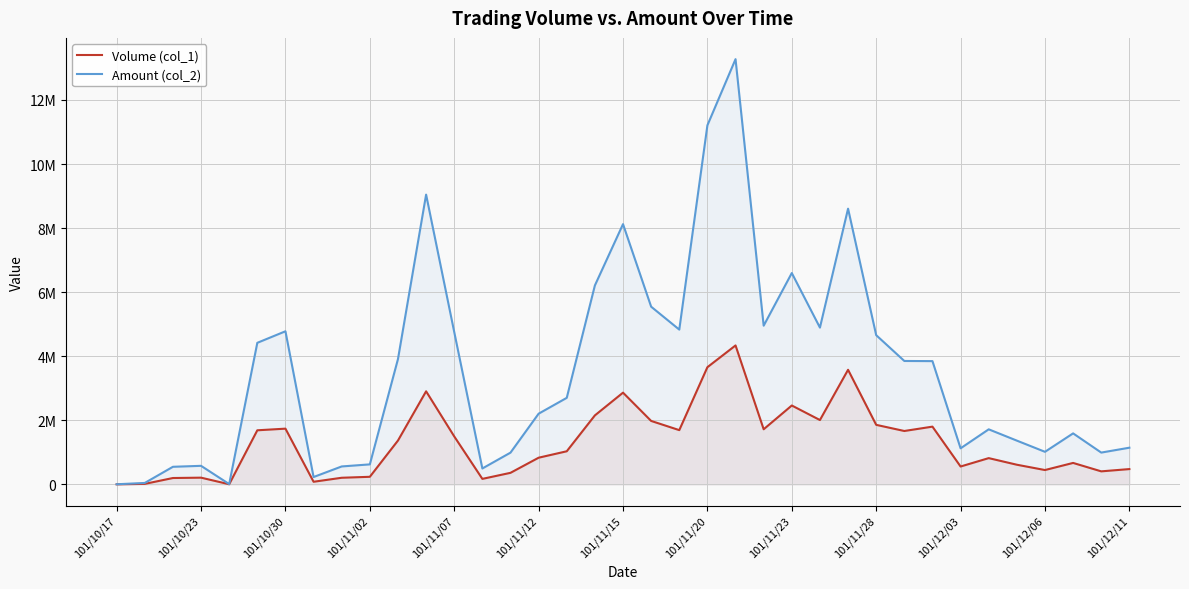

What are all the series names shown in the legend?

Volume (col_1), Amount (col_2)